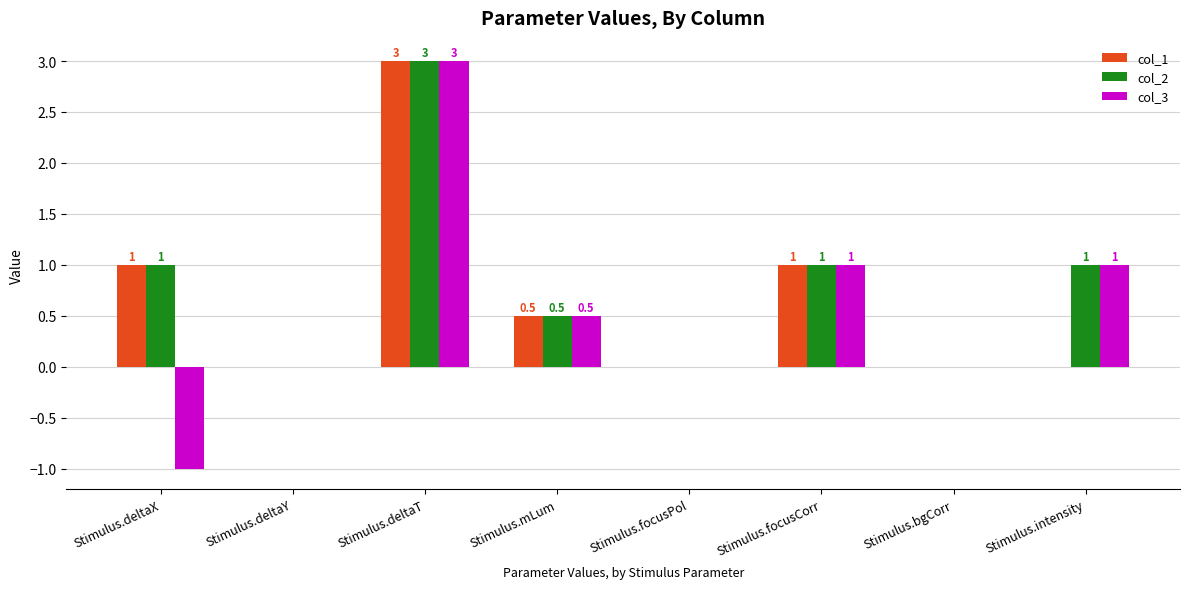

How many data points does each series have?

8